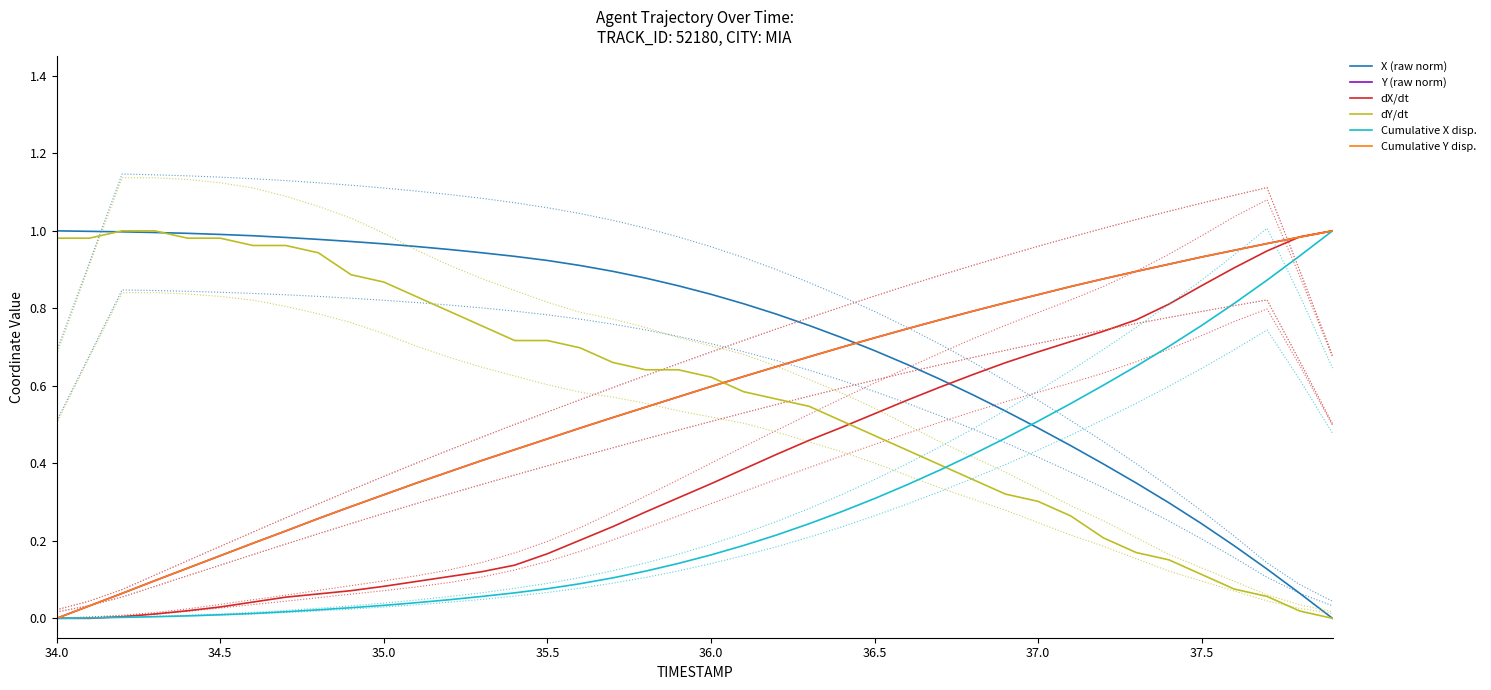

Does the chart display data point markers on the line(s)?

No